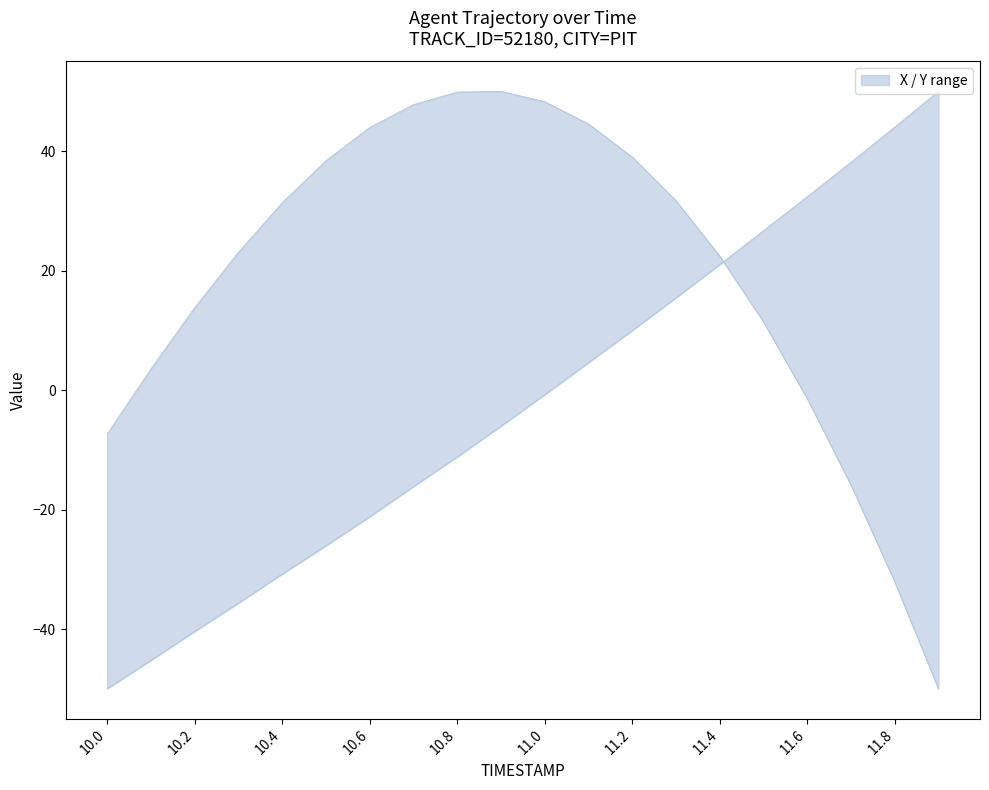

At how many categories does at least one series exceed 22?

17